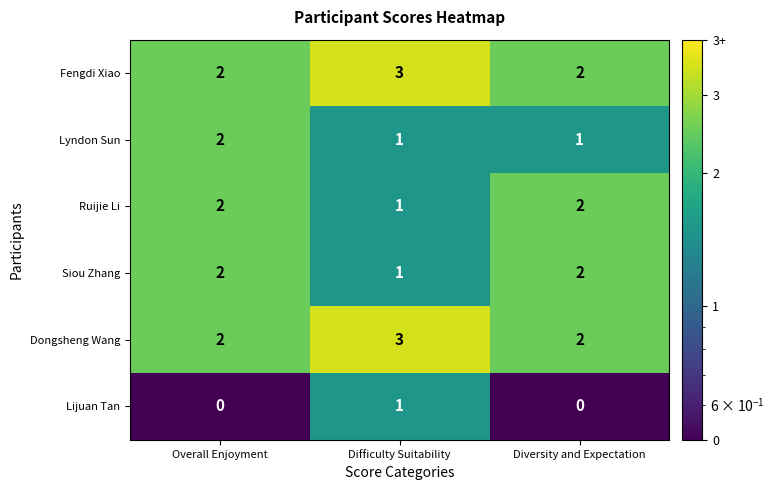

How many Lyndon Sun values are between 1 and 2?

3